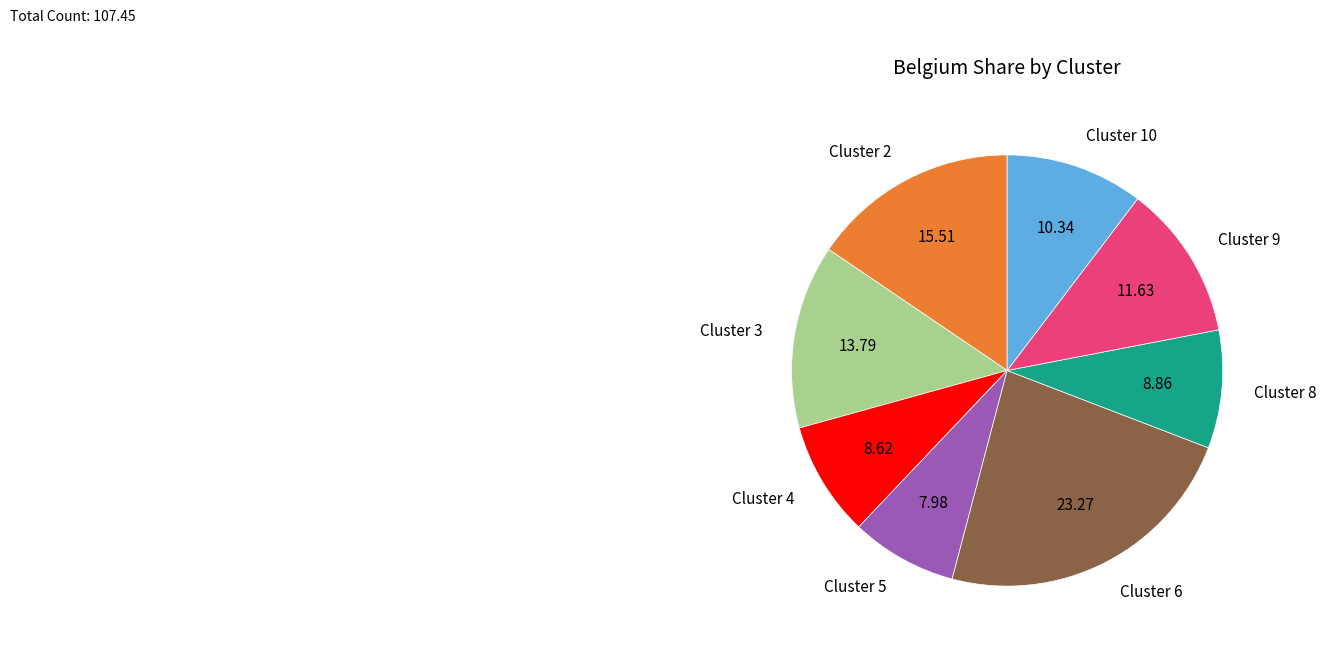

Is the sum of Cluster 9 and Cluster 6 greater than half?

No